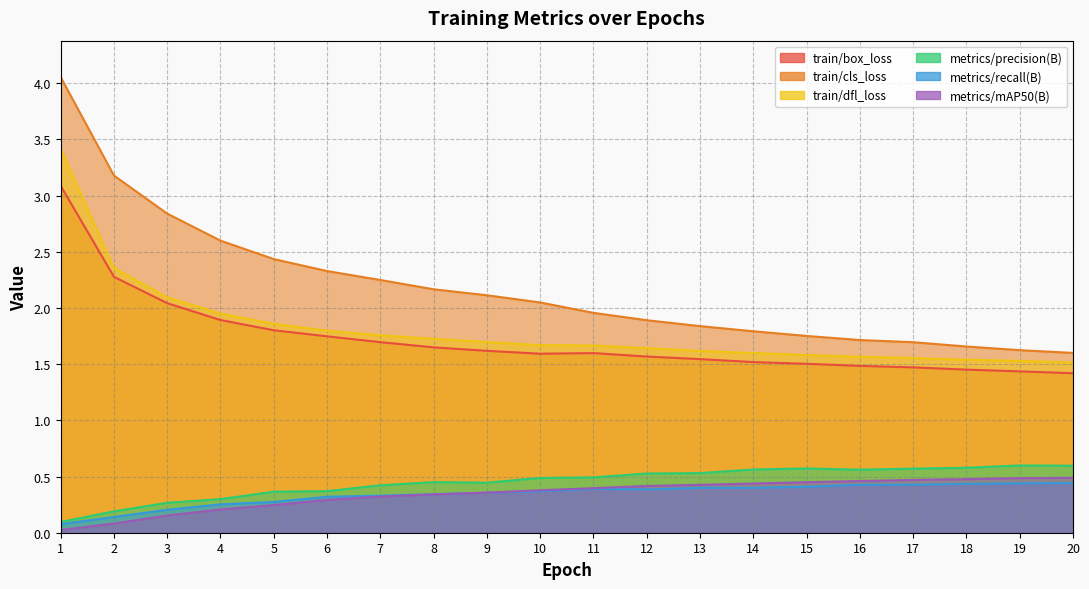

How many distinct data groups are displayed?

6